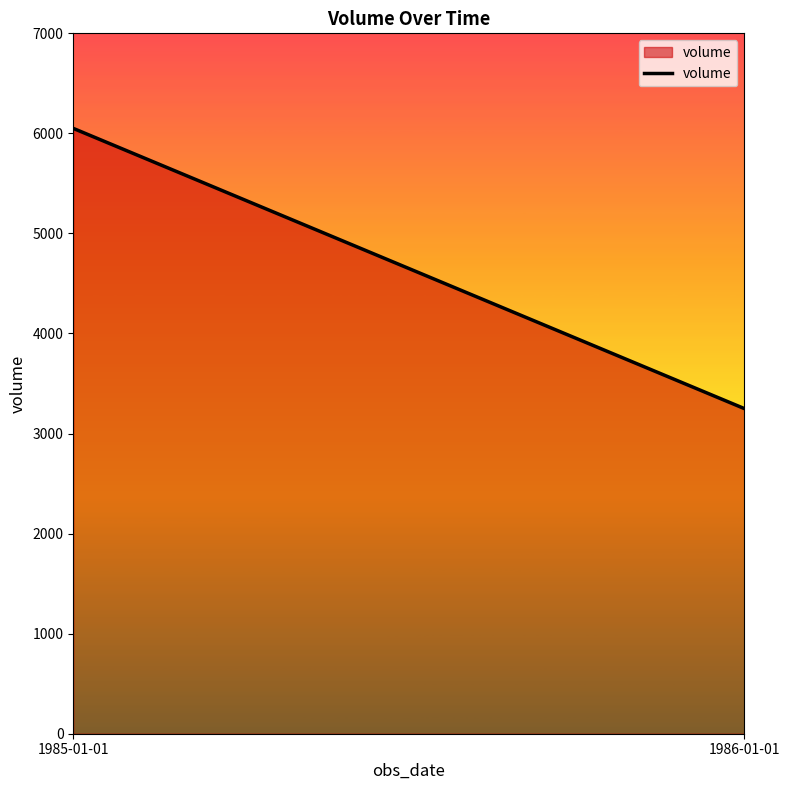

How many lines are shown in the chart?

1